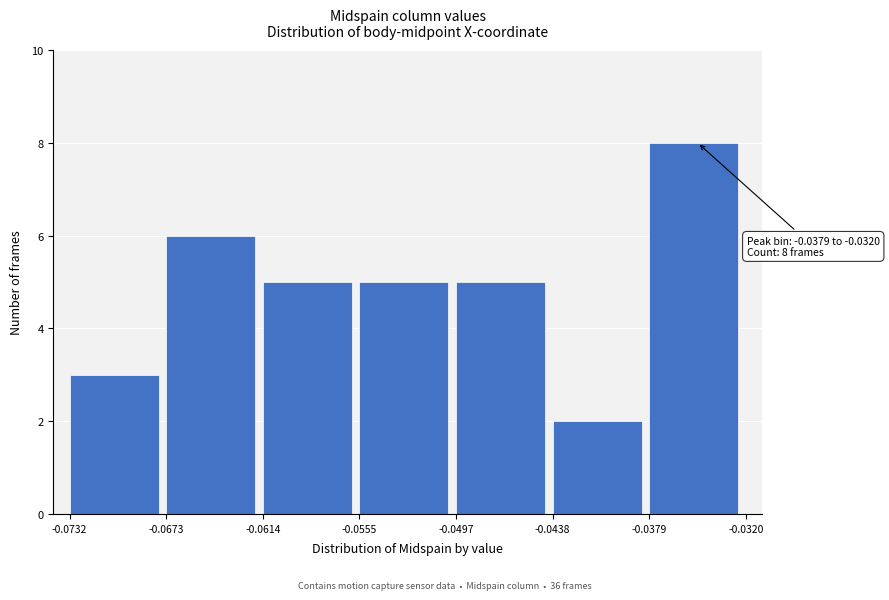

Which range on the x-axis has the tallest bar?

-0.0379 to -0.0320